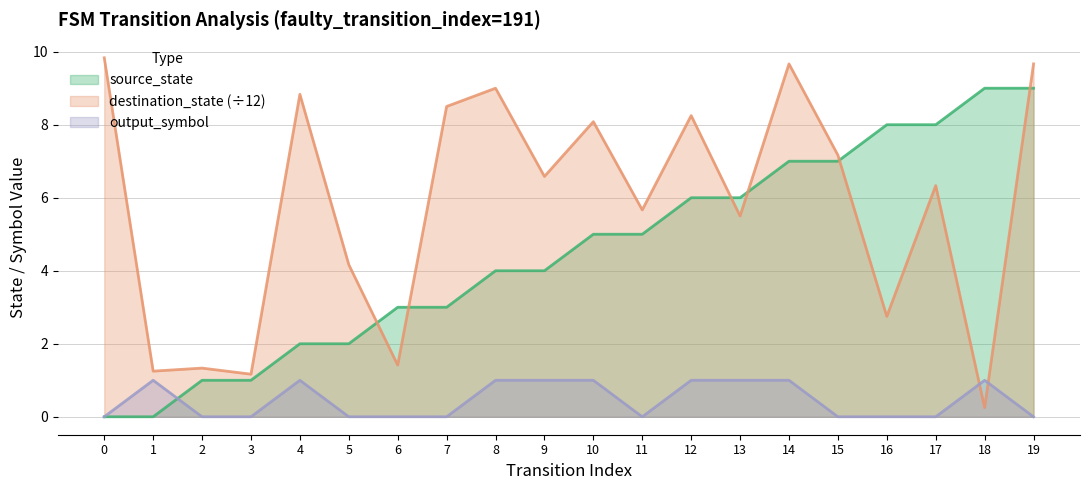

Between which two adjacent categories do source_state and destination_state first intersect?

5 and 6